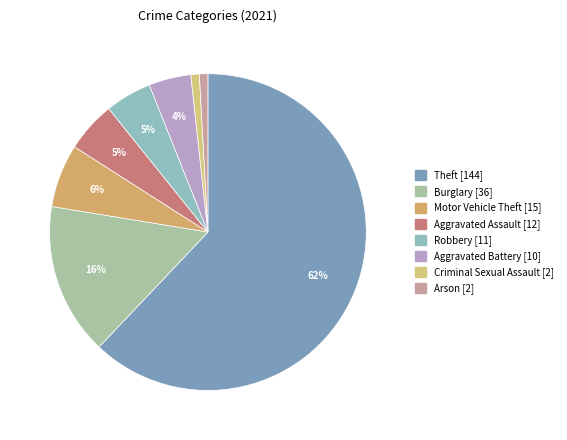

What is the majority slice?

Theft